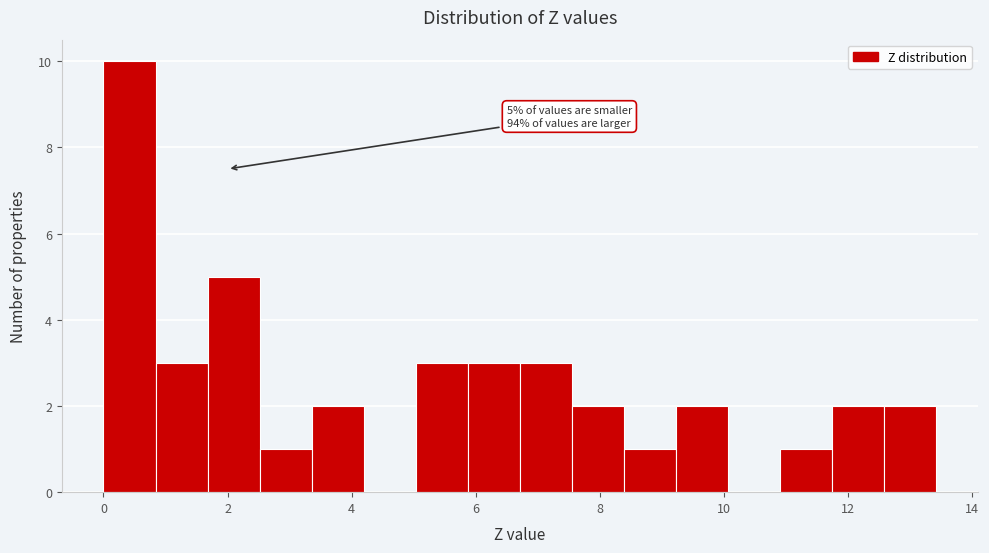

Over which range of the x-axis is the bar tallest?

0.0 to 0.8